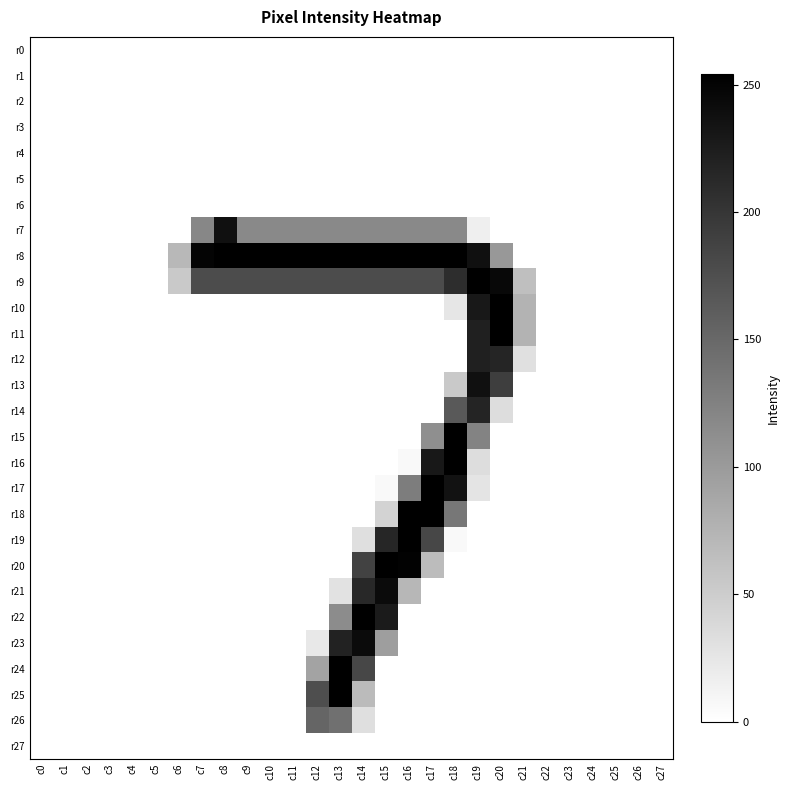

Reading left to right, transcribe all the data shown in this chart.

r0: c0=0	c1=0	c2=0	c3=0	c4=0	c5=0	c6=0	c7=0	c8=0	c9=0	c10=0	c11=0	c12=0	c13=0	c14=0	c15=0	c16=0	c17=0	c18=0	c19=0	c20=0	c21=0	c22=0	c23=0	c24=0	c25=0	c26=0	c27=0
r1: c0=0	c1=0	c2=0	c3=0	c4=0	c5=0	c6=0	c7=0	c8=0	c9=0	c10=0	c11=0	c12=0	c13=0	c14=0	c15=0	c16=0	c17=0	c18=0	c19=0	c20=0	c21=0	c22=0	c23=0	c24=0	c25=0	c26=0	c27=0
r2: c0=0	c1=0	c2=0	c3=0	c4=0	c5=0	c6=0	c7=0	c8=0	c9=0	c10=0	c11=0	c12=0	c13=0	c14=0	c15=0	c16=0	c17=0	c18=0	c19=0	c20=0	c21=0	c22=0	c23=0	c24=0	c25=0	c26=0	c27=0
r3: c0=0	c1=0	c2=0	c3=0	c4=0	c5=0	c6=0	c7=0	c8=0	c9=0	c10=0	c11=0	c12=0	c13=0	c14=0	c15=0	c16=0	c17=0	c18=0	c19=0	c20=0	c21=0	c22=0	c23=0	c24=0	c25=0	c26=0	c27=0
r4: c0=0	c1=0	c2=0	c3=0	c4=0	c5=0	c6=0	c7=0	c8=0	c9=0	c10=0	c11=0	c12=0	c13=0	c14=0	c15=0	c16=0	c17=0	c18=0	c19=0	c20=0	c21=0	c22=0	c23=0	c24=0	c25=0	c26=0	c27=0
r5: c0=0	c1=0	c2=0	c3=0	c4=0	c5=0	c6=0	c7=0	c8=0	c9=0	c10=0	c11=0	c12=0	c13=0	c14=0	c15=0	c16=0	c17=0	c18=0	c19=0	c20=0	c21=0	c22=0	c23=0	c24=0	c25=0	c26=0	c27=0
r6: c0=0	c1=0	c2=0	c3=0	c4=0	c5=0	c6=0	c7=0	c8=0	c9=0	c10=0	c11=0	c12=0	c13=0	c14=0	c15=0	c16=0	c17=0	c18=0	c19=0	c20=0	c21=0	c22=0	c23=0	c24=0	c25=0	c26=0	c27=0
r7: c0=0	c1=0	c2=0	c3=0	c4=0	c5=0	c6=0	c7=120	c8=237	c9=118	c10=118	c11=118	c12=118	c13=118	c14=118	c15=118	c16=118	c17=118	c18=118	c19=16	c20=0	c21=0	c22=0	c23=0	c24=0	c25=0	c26=0	c27=0
r8: c0=0	c1=0	c2=0	c3=0	c4=0	c5=0	c6=71	c7=250	c8=254	c9=254	c10=254	c11=254	c12=254	c13=254	c14=254	c15=254	c16=254	c17=254	c18=254	c19=238	c20=103	c21=0	c22=0	c23=0	c24=0	c25=0	c26=0	c27=0
r9: c0=0	c1=0	c2=0	c3=0	c4=0	c5=0	c6=54	c7=178	c8=178	c9=178	c10=178	c11=178	c12=178	c13=178	c14=178	c15=178	c16=178	c17=178	c18=209	c19=254	c20=245	c21=64	c22=0	c23=0	c24=0	c25=0	c26=0	c27=0
r10: c0=0	c1=0	c2=0	c3=0	c4=0	c5=0	c6=0	c7=0	c8=0	c9=0	c10=0	c11=0	c12=0	c13=0	c14=0	c15=0	c16=0	c17=0	c18=25	c19=229	c20=254	c21=75	c22=0	c23=0	c24=0	c25=0	c26=0	c27=0
r11: c0=0	c1=0	c2=0	c3=0	c4=0	c5=0	c6=0	c7=0	c8=0	c9=0	c10=0	c11=0	c12=0	c13=0	c14=0	c15=0	c16=0	c17=0	c18=0	c19=221	c20=254	c21=75	c22=0	c23=0	c24=0	c25=0	c26=0	c27=0
r12: c0=0	c1=0	c2=0	c3=0	c4=0	c5=0	c6=0	c7=0	c8=0	c9=0	c10=0	c11=0	c12=0	c13=0	c14=0	c15=0	c16=0	c17=0	c18=0	c19=221	c20=217	c21=31	c22=0	c23=0	c24=0	c25=0	c26=0	c27=0
r13: c0=0	c1=0	c2=0	c3=0	c4=0	c5=0	c6=0	c7=0	c8=0	c9=0	c10=0	c11=0	c12=0	c13=0	c14=0	c15=0	c16=0	c17=0	c18=54	c19=238	c20=192	c21=0	c22=0	c23=0	c24=0	c25=0	c26=0	c27=0
r14: c0=0	c1=0	c2=0	c3=0	c4=0	c5=0	c6=0	c7=0	c8=0	c9=0	c10=0	c11=0	c12=0	c13=0	c14=0	c15=0	c16=0	c17=0	c18=164	c19=218	c20=34	c21=0	c22=0	c23=0	c24=0	c25=0	c26=0	c27=0
r15: c0=0	c1=0	c2=0	c3=0	c4=0	c5=0	c6=0	c7=0	c8=0	c9=0	c10=0	c11=0	c12=0	c13=0	c14=0	c15=0	c16=0	c17=112	c18=253	c19=123	c20=0	c21=0	c22=0	c23=0	c24=0	c25=0	c26=0	c27=0
r16: c0=0	c1=0	c2=0	c3=0	c4=0	c5=0	c6=0	c7=0	c8=0	c9=0	c10=0	c11=0	c12=0	c13=0	c14=0	c15=0	c16=6	c17=230	c18=254	c19=34	c20=0	c21=0	c22=0	c23=0	c24=0	c25=0	c26=0	c27=0
r17: c0=0	c1=0	c2=0	c3=0	c4=0	c5=0	c6=0	c7=0	c8=0	c9=0	c10=0	c11=0	c12=0	c13=0	c14=0	c15=6	c16=129	c17=254	c18=235	c19=27	c20=0	c21=0	c22=0	c23=0	c24=0	c25=0	c26=0	c27=0
r18: c0=0	c1=0	c2=0	c3=0	c4=0	c5=0	c6=0	c7=0	c8=0	c9=0	c10=0	c11=0	c12=0	c13=0	c14=0	c15=43	c16=254	c17=254	c18=135	c19=0	c20=0	c21=0	c22=0	c23=0	c24=0	c25=0	c26=0	c27=0
r19: c0=0	c1=0	c2=0	c3=0	c4=0	c5=0	c6=0	c7=0	c8=0	c9=0	c10=0	c11=0	c12=0	c13=0	c14=32	c15=216	c16=254	c17=183	c18=6	c19=0	c20=0	c21=0	c22=0	c23=0	c24=0	c25=0	c26=0	c27=0
r20: c0=0	c1=0	c2=0	c3=0	c4=0	c5=0	c6=0	c7=0	c8=0	c9=0	c10=0	c11=0	c12=0	c13=0	c14=187	c15=254	c16=251	c17=67	c18=0	c19=0	c20=0	c21=0	c22=0	c23=0	c24=0	c25=0	c26=0	c27=0
r21: c0=0	c1=0	c2=0	c3=0	c4=0	c5=0	c6=0	c7=0	c8=0	c9=0	c10=0	c11=0	c12=0	c13=29	c14=214	c15=243	c16=72	c17=0	c18=0	c19=0	c20=0	c21=0	c22=0	c23=0	c24=0	c25=0	c26=0	c27=0
r22: c0=0	c1=0	c2=0	c3=0	c4=0	c5=0	c6=0	c7=0	c8=0	c9=0	c10=0	c11=0	c12=0	c13=115	c14=254	c15=227	c16=0	c17=0	c18=0	c19=0	c20=0	c21=0	c22=0	c23=0	c24=0	c25=0	c26=0	c27=0
r23: c0=0	c1=0	c2=0	c3=0	c4=0	c5=0	c6=0	c7=0	c8=0	c9=0	c10=0	c11=0	c12=23	c13=219	c14=243	c15=97	c16=0	c17=0	c18=0	c19=0	c20=0	c21=0	c22=0	c23=0	c24=0	c25=0	c26=0	c27=0
r24: c0=0	c1=0	c2=0	c3=0	c4=0	c5=0	c6=0	c7=0	c8=0	c9=0	c10=0	c11=0	c12=91	c13=254	c14=183	c15=0	c16=0	c17=0	c18=0	c19=0	c20=0	c21=0	c22=0	c23=0	c24=0	c25=0	c26=0	c27=0
r25: c0=0	c1=0	c2=0	c3=0	c4=0	c5=0	c6=0	c7=0	c8=0	c9=0	c10=0	c11=0	c12=176	c13=254	c14=68	c15=0	c16=0	c17=0	c18=0	c19=0	c20=0	c21=0	c22=0	c23=0	c24=0	c25=0	c26=0	c27=0
r26: c0=0	c1=0	c2=0	c3=0	c4=0	c5=0	c6=0	c7=0	c8=0	c9=0	c10=0	c11=0	c12=153	c13=142	c14=32	c15=0	c16=0	c17=0	c18=0	c19=0	c20=0	c21=0	c22=0	c23=0	c24=0	c25=0	c26=0	c27=0
r27: c0=0	c1=0	c2=0	c3=0	c4=0	c5=0	c6=0	c7=0	c8=0	c9=0	c10=0	c11=0	c12=0	c13=0	c14=0	c15=0	c16=0	c17=0	c18=0	c19=0	c20=0	c21=0	c22=0	c23=0	c24=0	c25=0	c26=0	c27=0